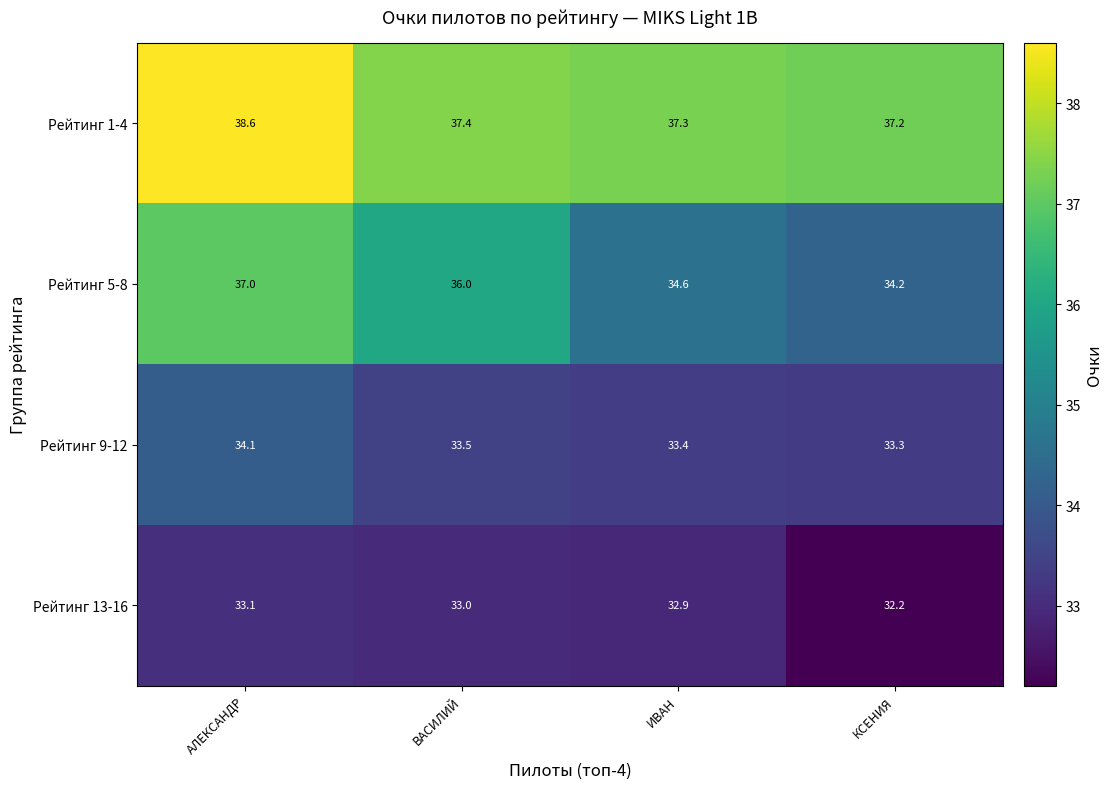

How many series are shown in this chart?

4